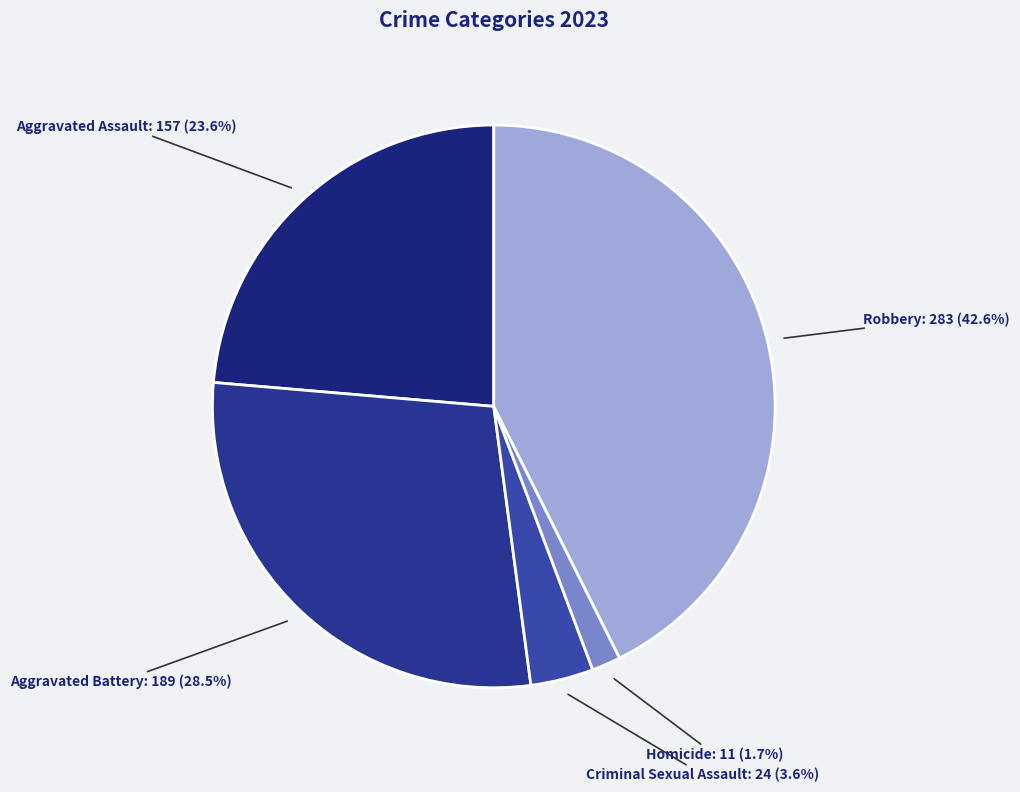

How many slices are in this pie chart?

5